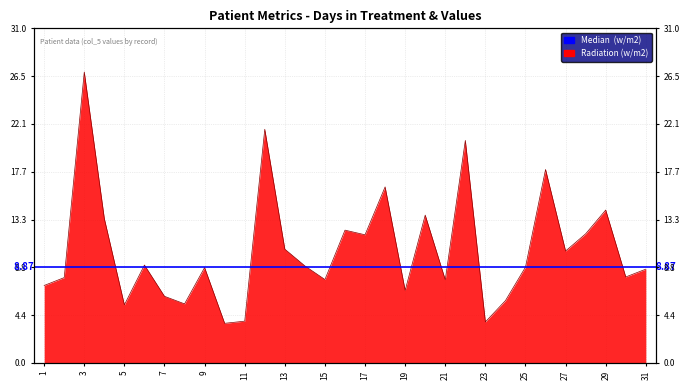

The chart shows a value of 11.9 at 22. True or false?

False